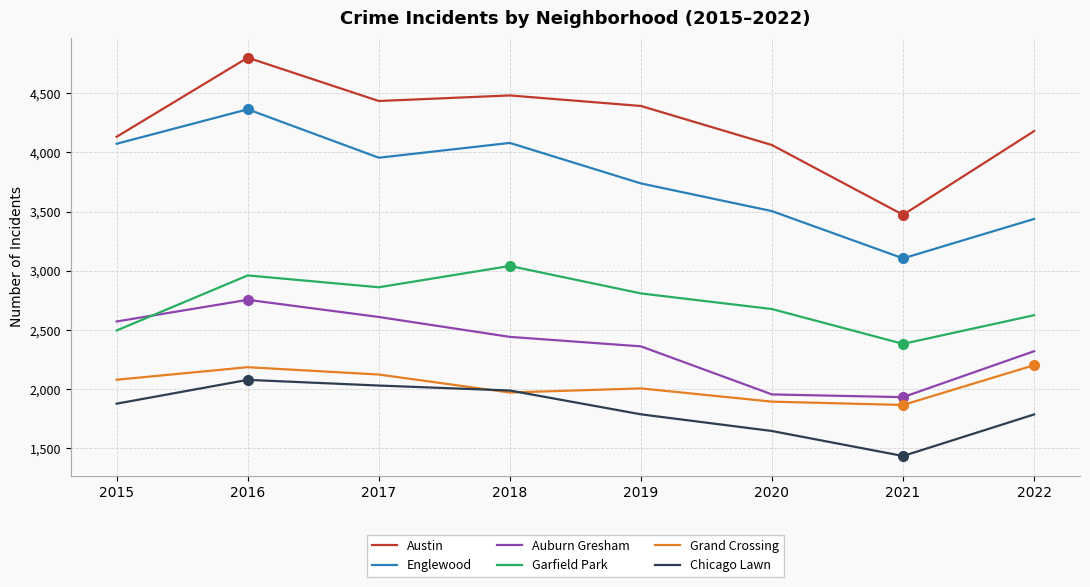

Read the Garfield Park value at 2016, to the nearest 100.

3000